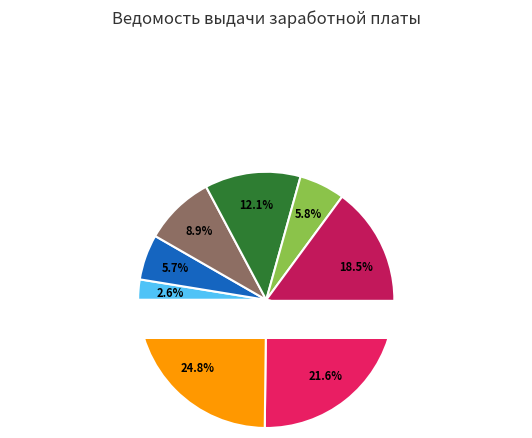

How many segments does this pie chart have?

8